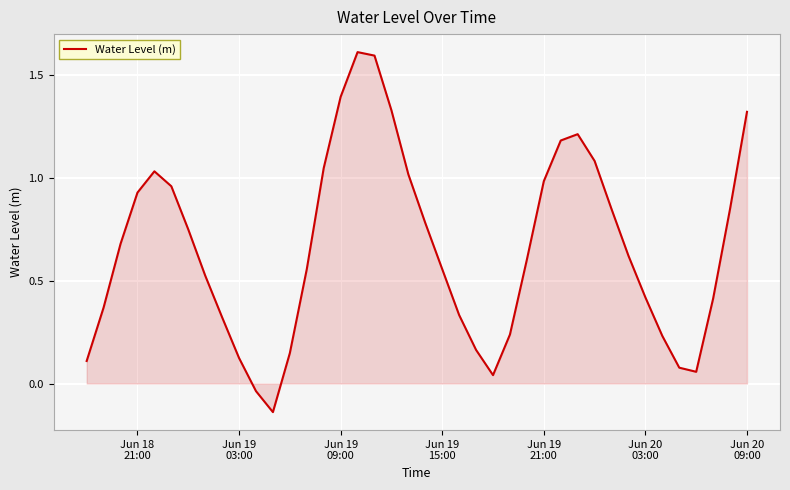

True or false: there are more than 2 points higher than both neighbors.

True